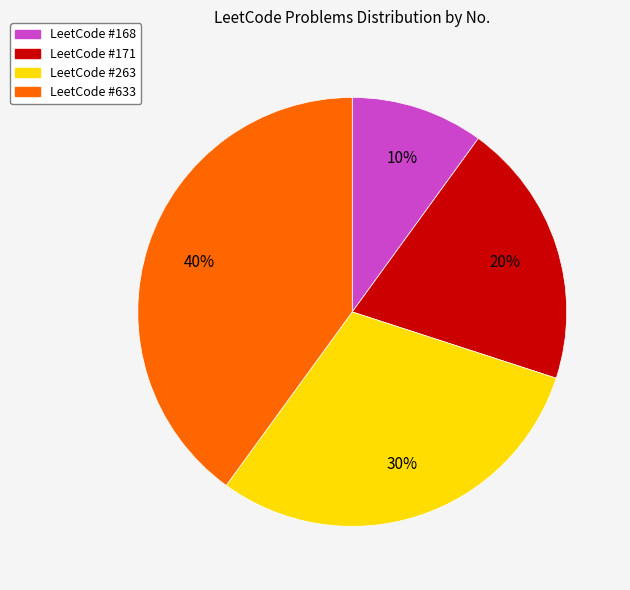

Is there a majority slice in this chart?

No